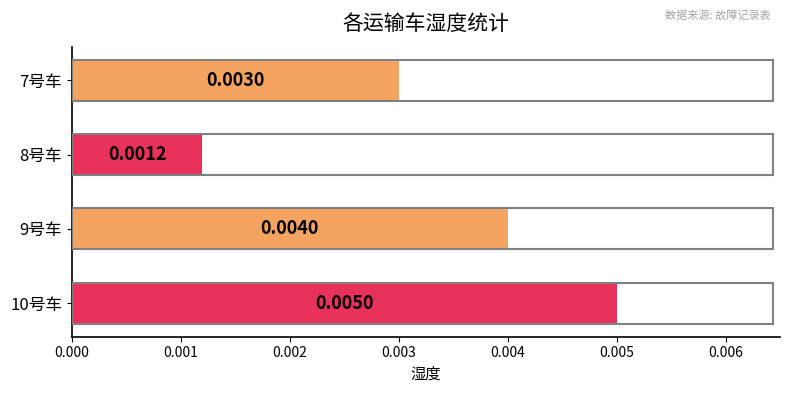

Which has a higher value, 8号车 or 10号车?

10号车